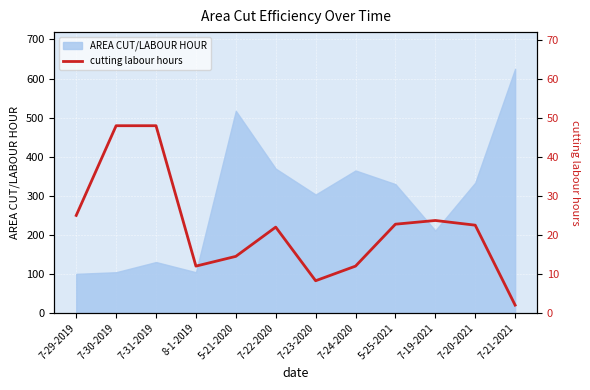

What position from the right is 7-24-2020?

5